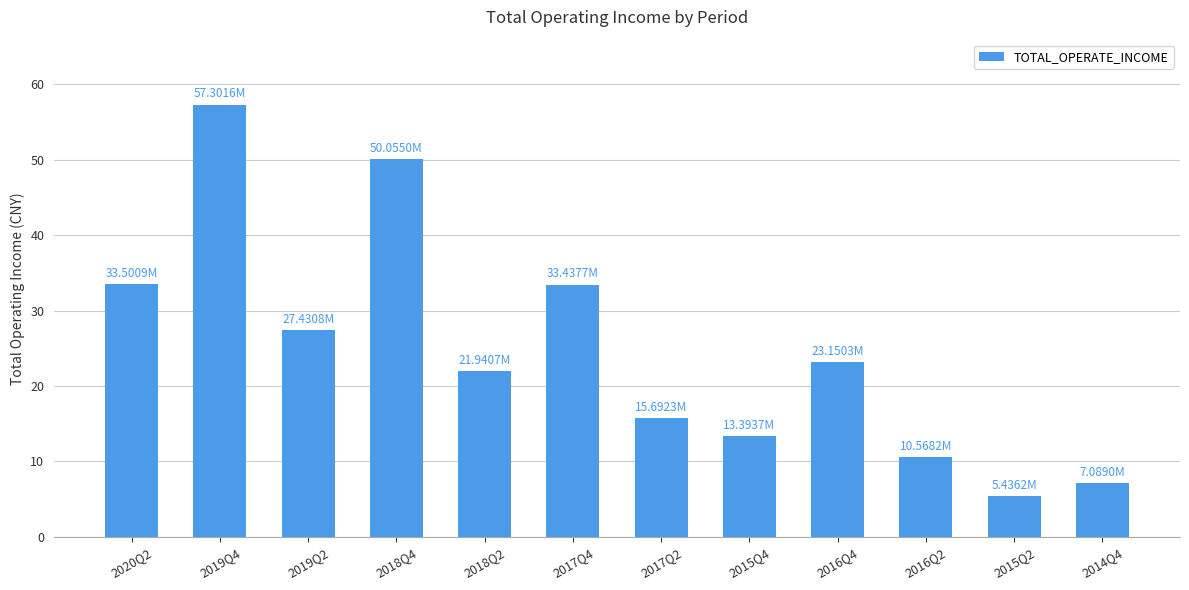

Rank the categories by value from lowest to highest.

2015Q2, 2014Q4, 2016Q2, 2015Q4, 2017Q2, 2018Q2, 2016Q4, 2019Q2, 2017Q4, 2020Q2, 2018Q4, 2019Q4